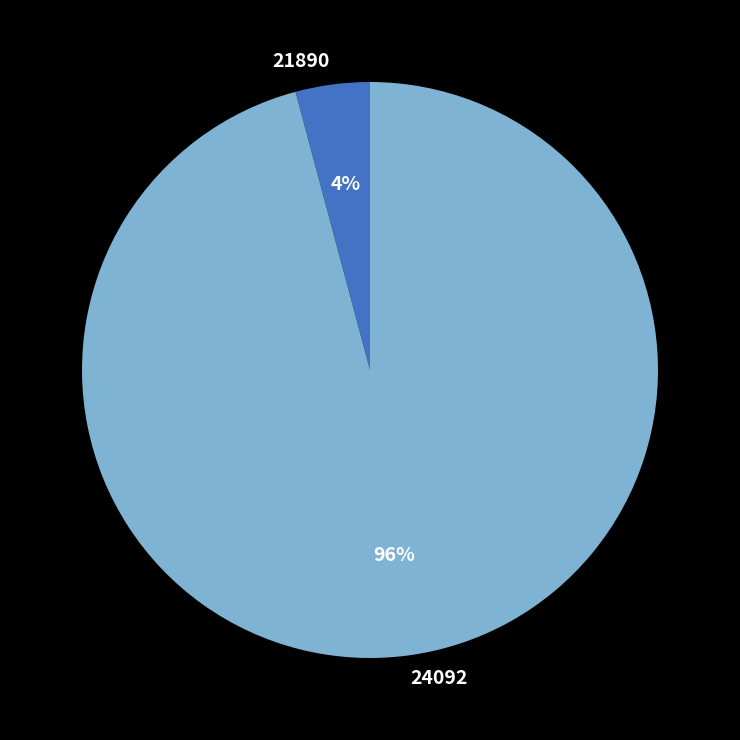

Rank the categories by value from lowest to highest.

21890, 24092